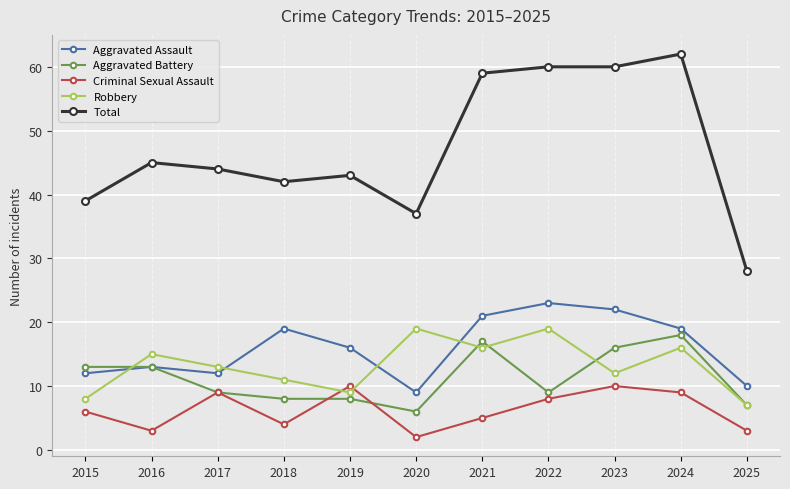

What is the difference between the maximum and minimum values in the Robbery series?

12